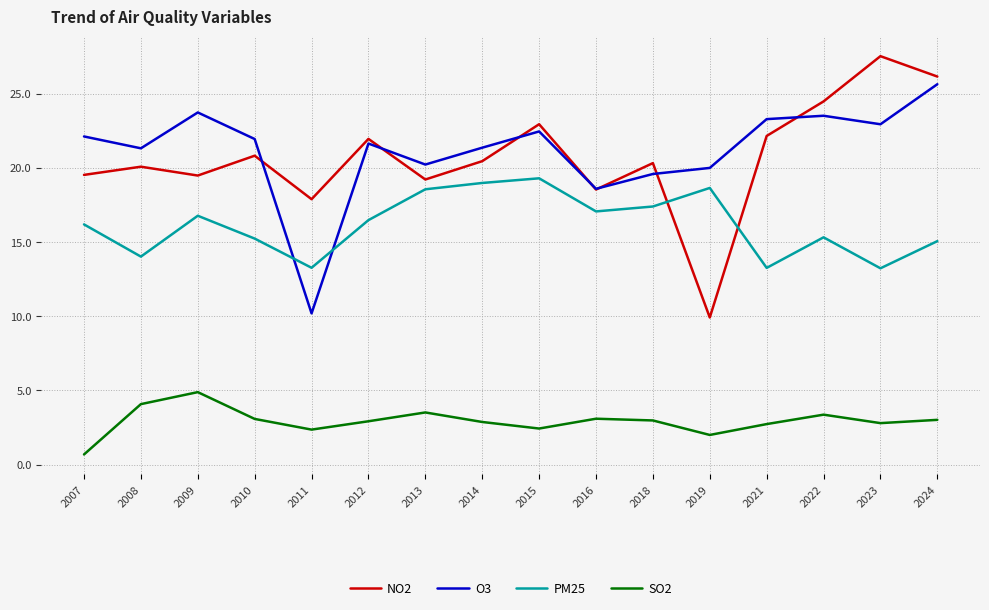

At which category does NO2 reach its first local valley?

2009